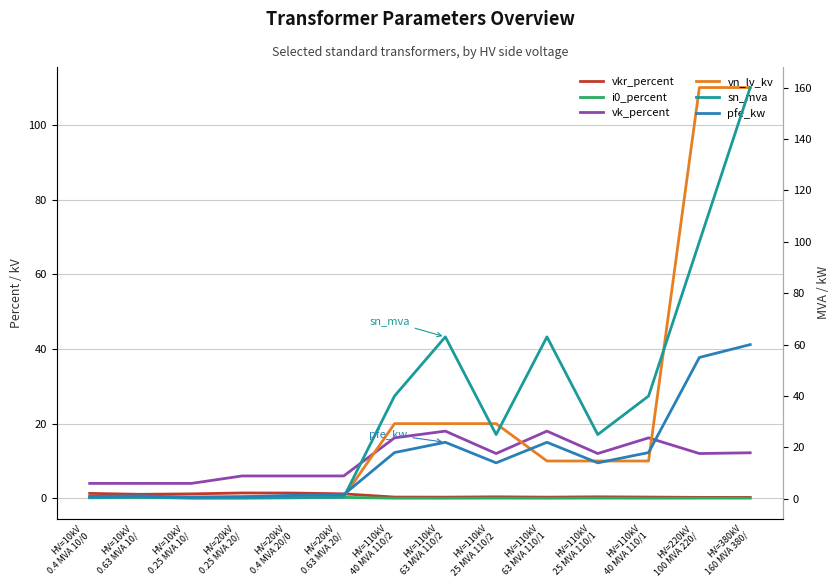

Where does the vn_lv_kv series first go above 10?

HV=110kV
40 MVA 110/2